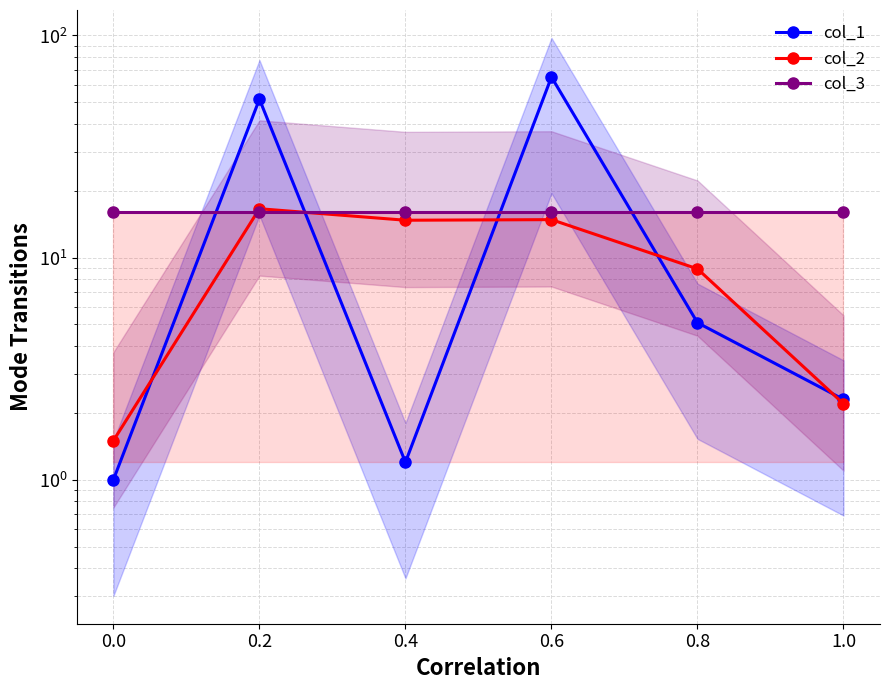

How many series are shown in this chart?

3